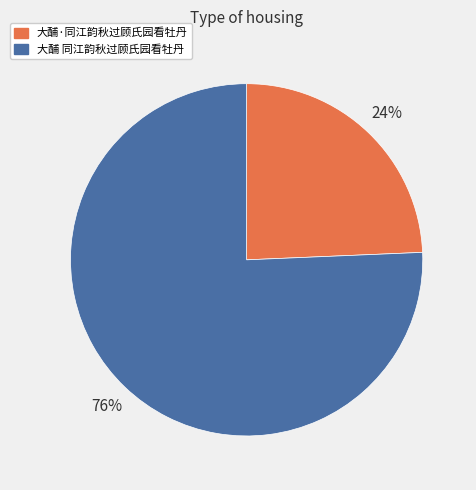

Rank the categories by value from highest to lowest.

大酺 同江韵秋过顾氏园看牡丹, 大酺·同江韵秋过顾氏园看牡丹